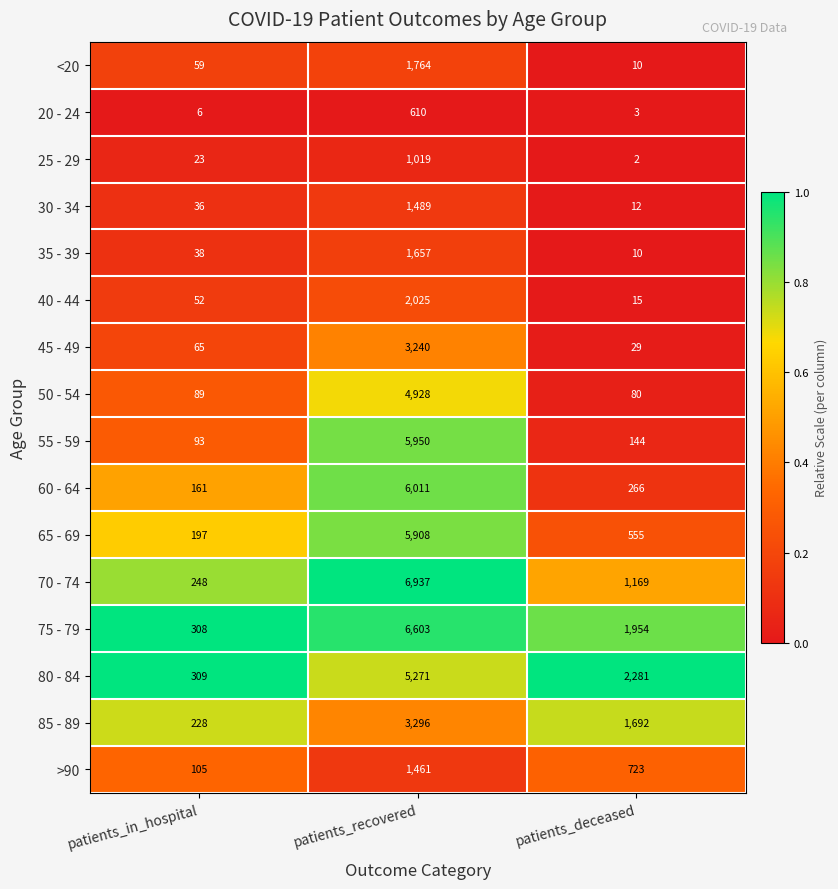

The value of 35 - 39 at patients_deceased is 10. True or false?

True